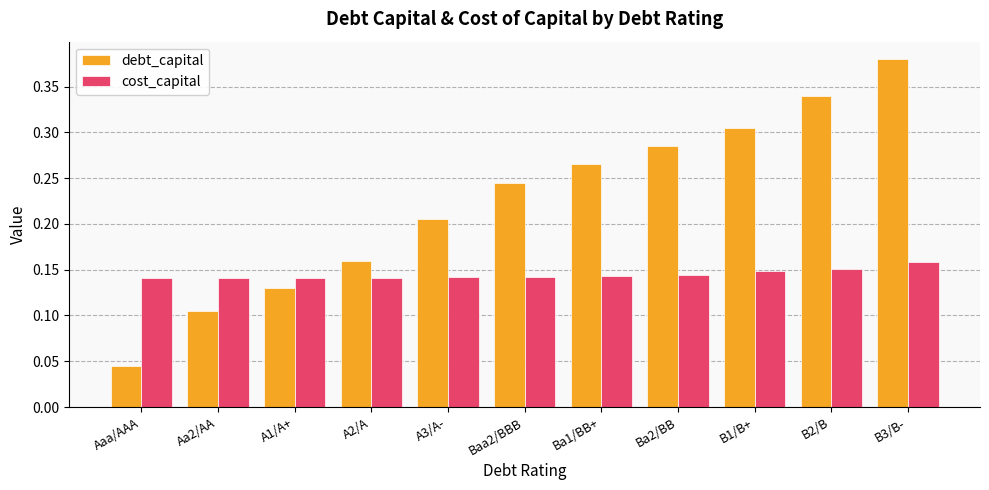

What are all the series names shown in the legend?

debt_capital, cost_capital